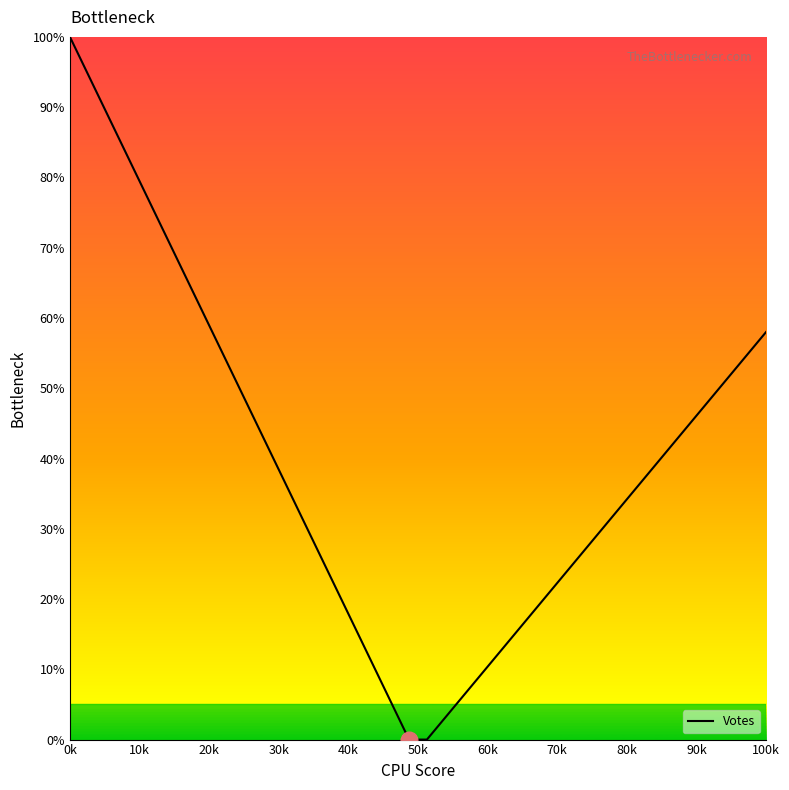

What is the difference between the maximum and minimum values?

100.0